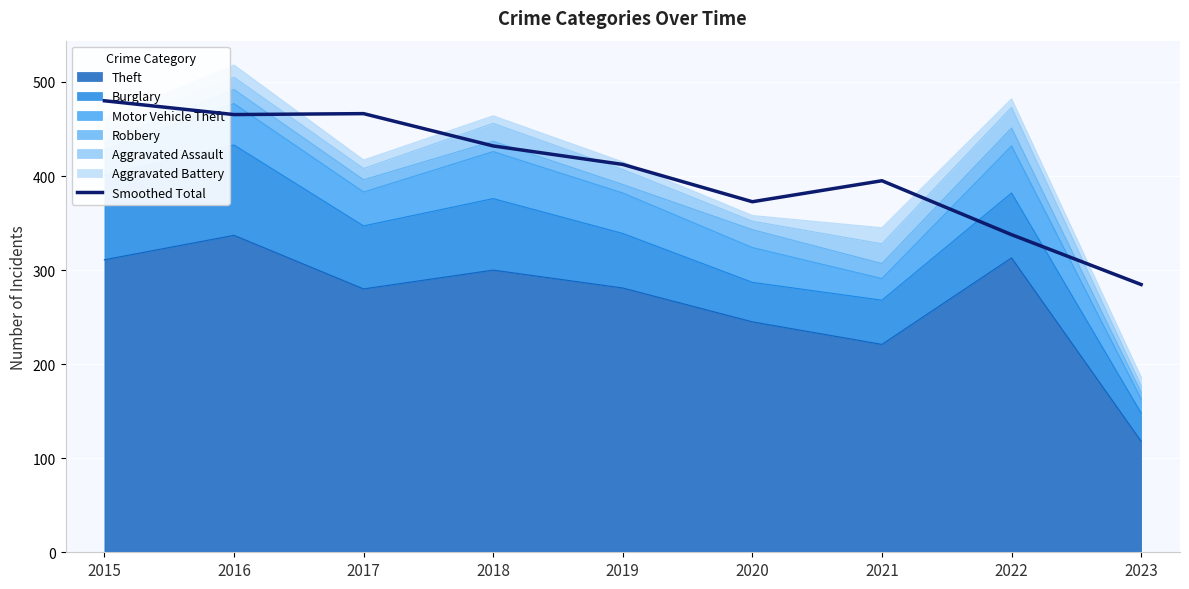

What is the change in value from 2015 to 2022?

-142.3